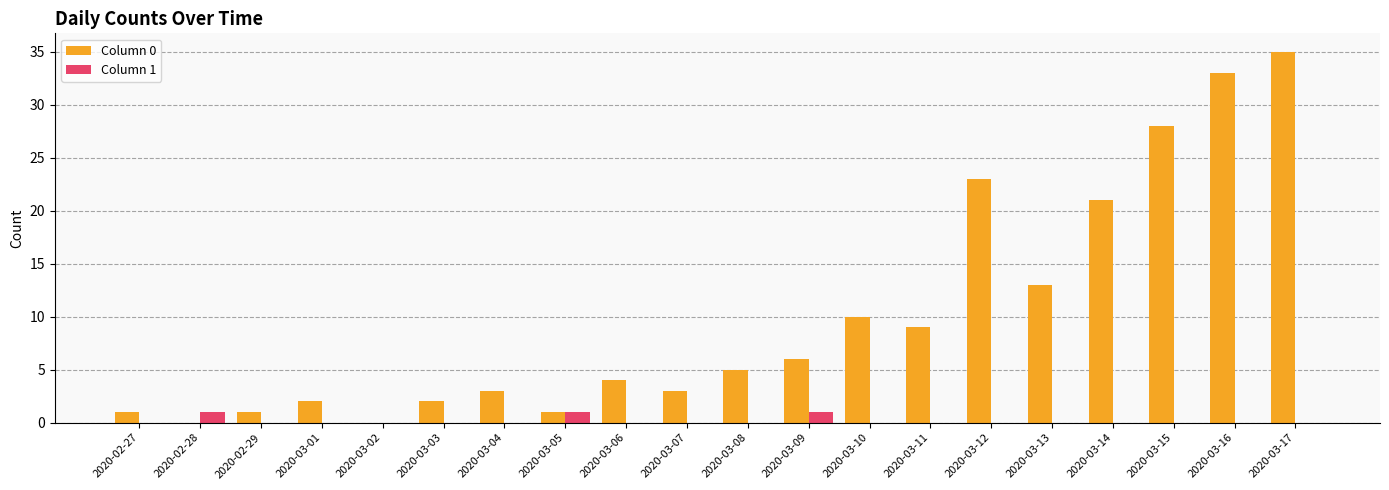

What is the total value across all series at 2020-03-13?

13